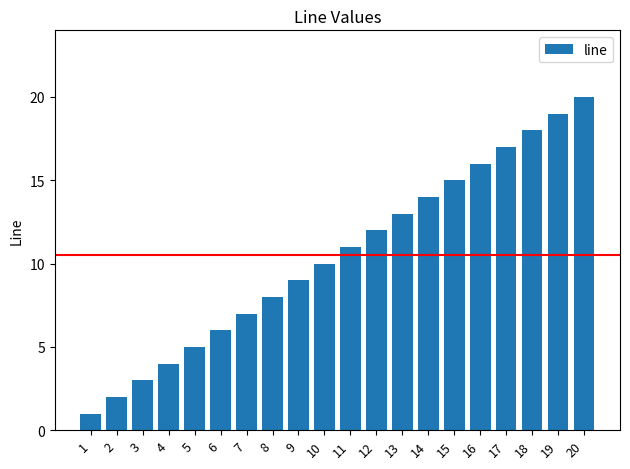

What is the maximum value shown in the chart?

20